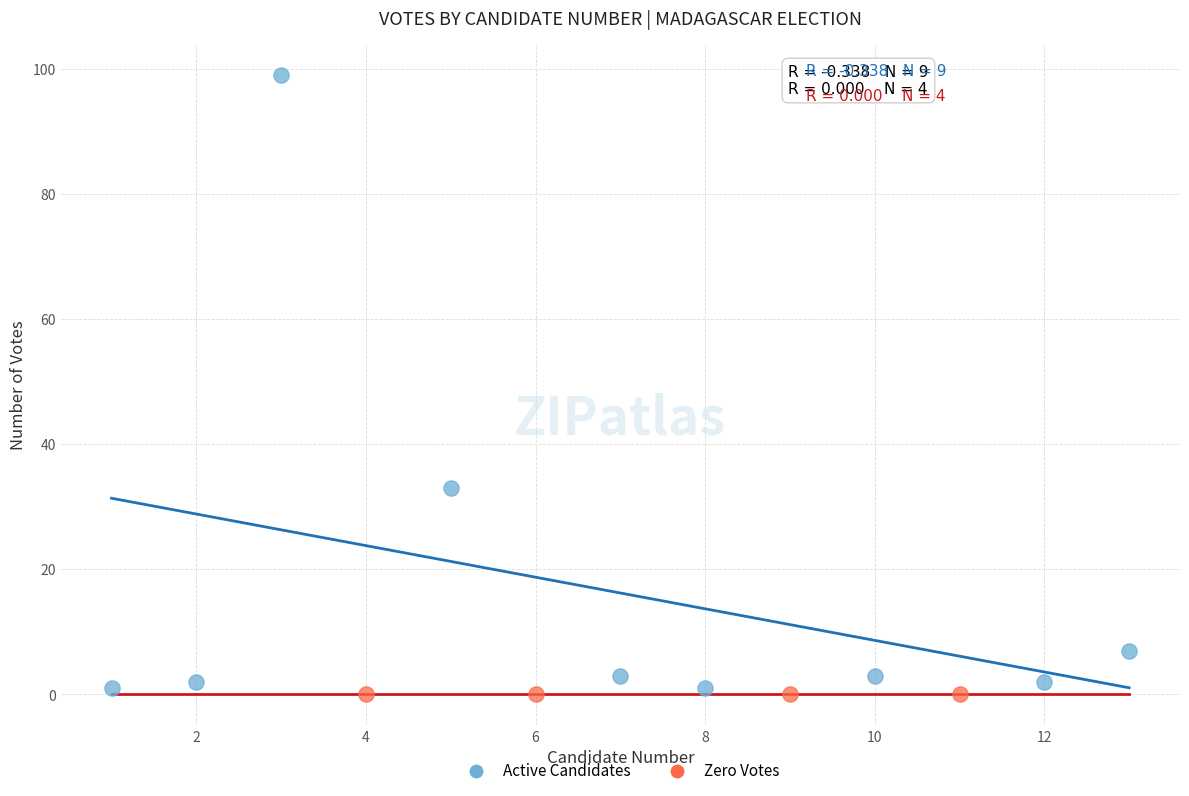

Which series reaches the maximum Y coordinate?

Active Candidates